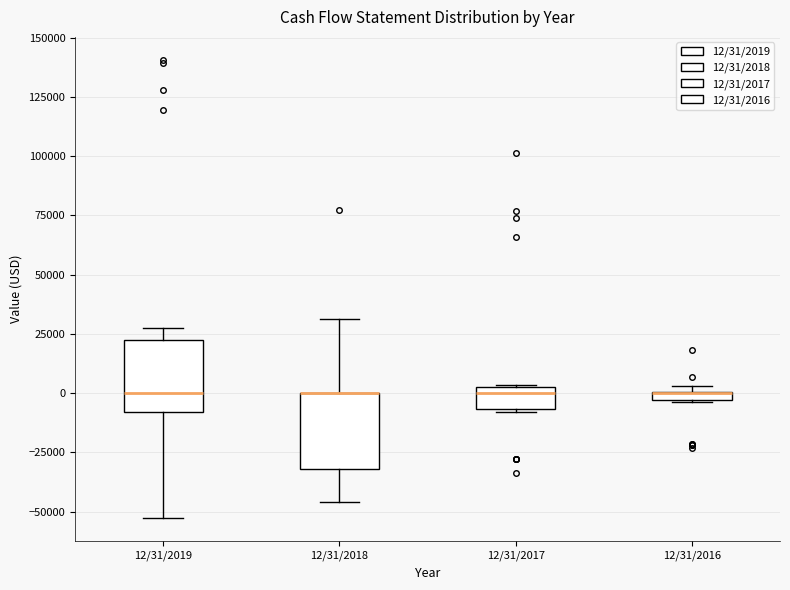

Where is the lower edge of the box for 12/31/2016 on the y-axis? The values are not printed on the chart, so give them approximately, as read against the axis.

-5000